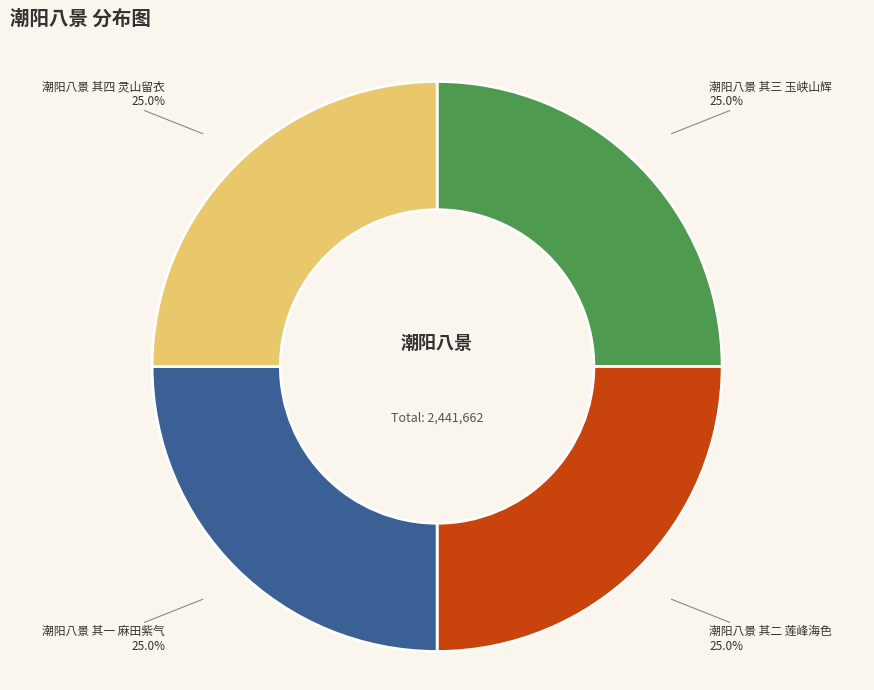

Does any single category account for the majority?

No